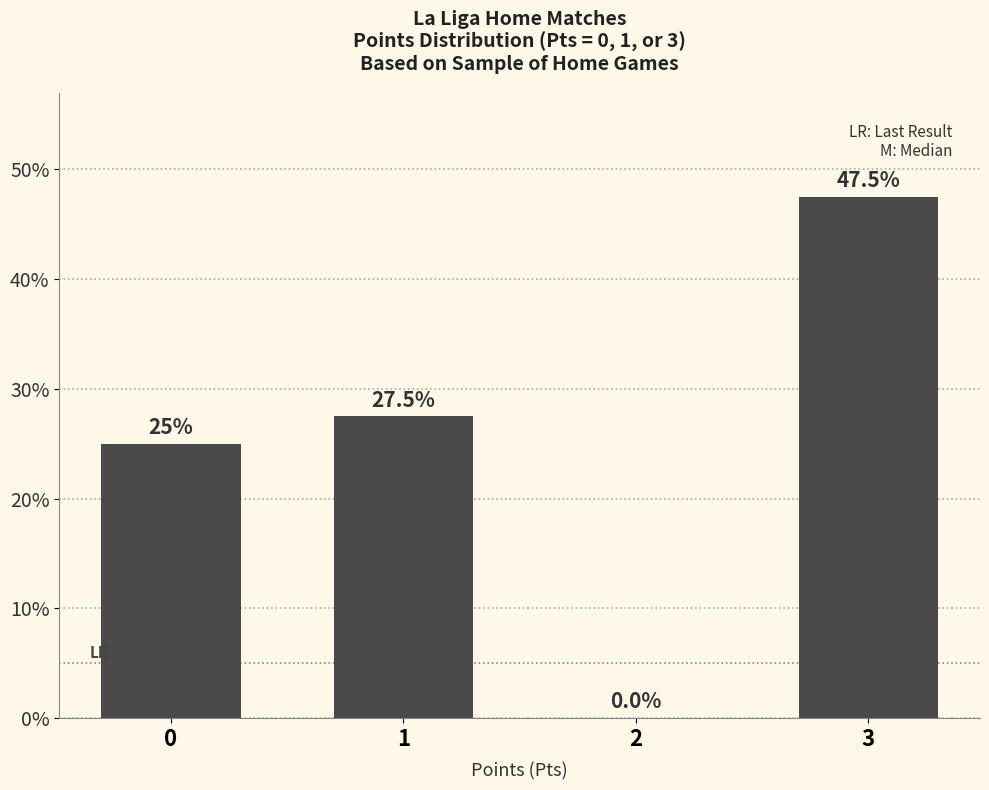

What is the approximate value at 3?

47.5